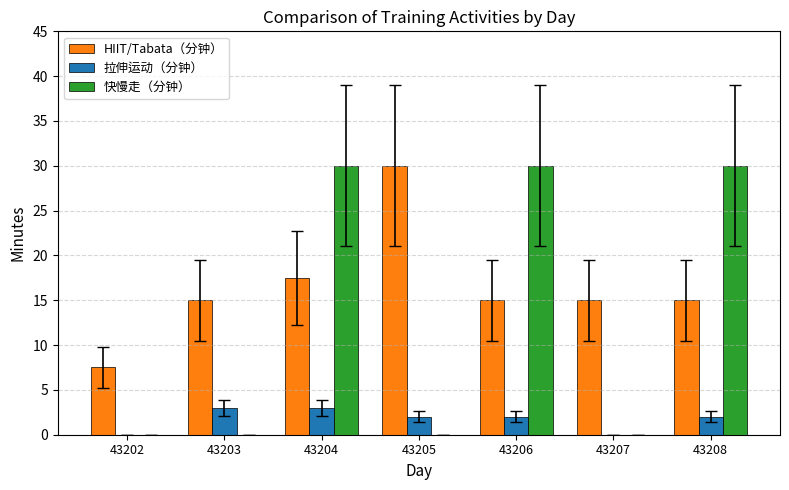

What is the greatest value displayed?

30.0